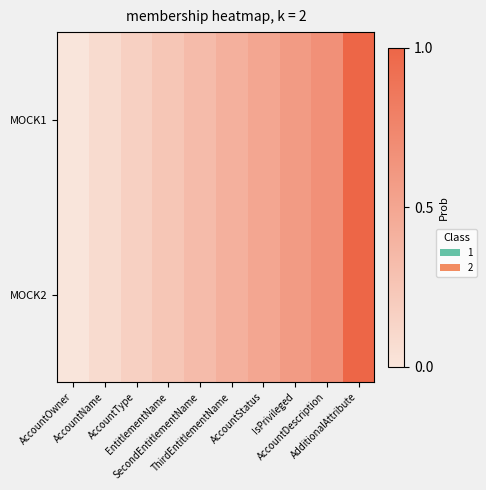

Reading left to right, extract all data points from this chart.

MOCK1: AccountOwner=0.0	AccountName=0.1	AccountType=0.2	EntitlementName=0.2	SecondEntitlementName=0.3	ThirdEntitlementName=0.4	AccountStatus=0.5	IsPrivileged=0.6	AccountDescription=0.7	AdditionalAttribute=1.0
MOCK2: AccountOwner=0.0	AccountName=0.1	AccountType=0.2	EntitlementName=0.2	SecondEntitlementName=0.3	ThirdEntitlementName=0.4	AccountStatus=0.5	IsPrivileged=0.6	AccountDescription=0.7	AdditionalAttribute=1.0